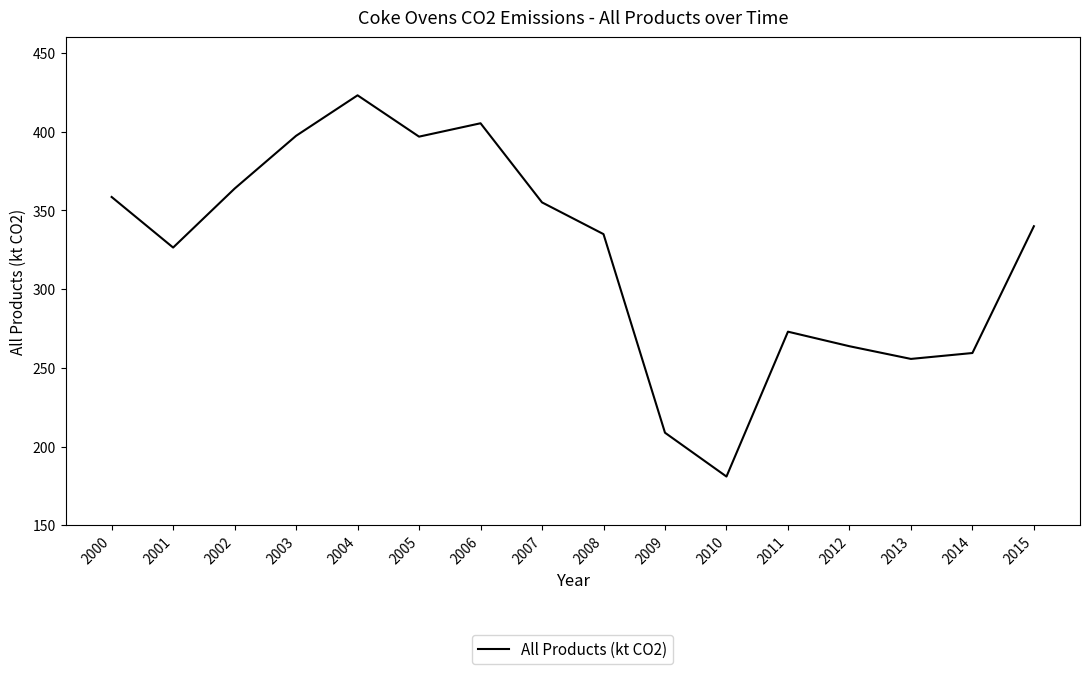

What is the approximate value at 2002?

363.8